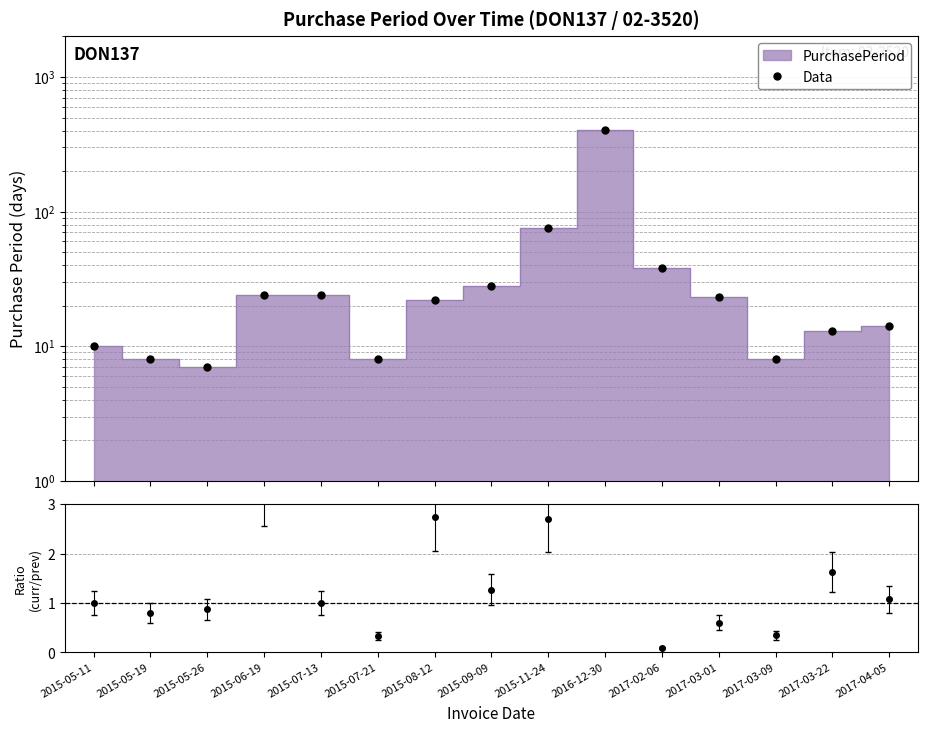

Rank the categories by value from lowest to highest.

2015-05-26, 2015-05-19, 2015-07-21, 2017-03-09, 2015-05-11, 2017-03-22, 2017-04-05, 2015-08-12, 2017-03-01, 2015-06-19, 2015-07-13, 2015-09-09, 2017-02-06, 2015-11-24, 2016-12-30